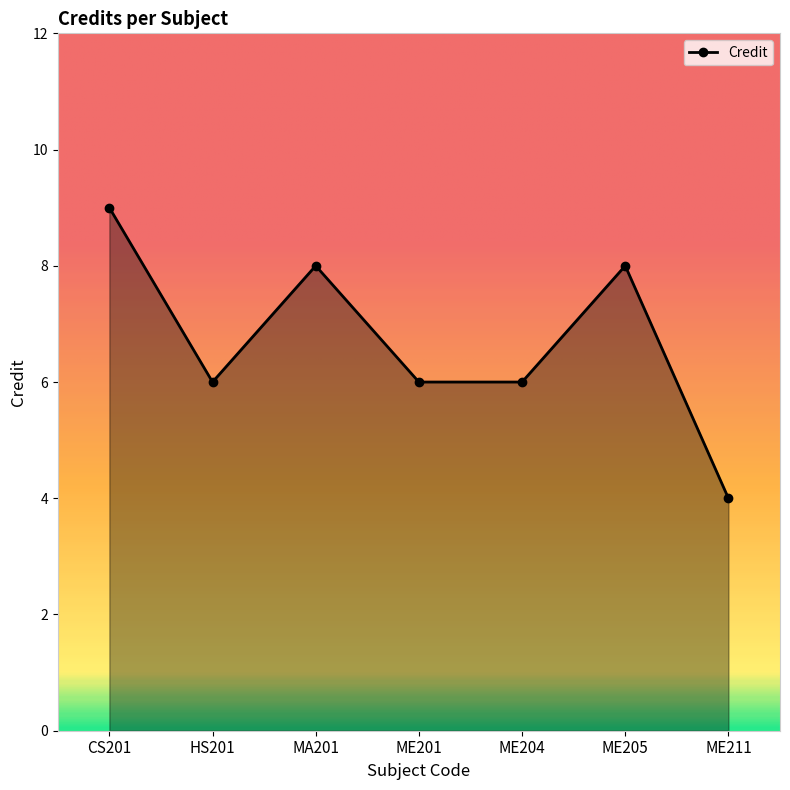

Where is the first local minimum?

HS201